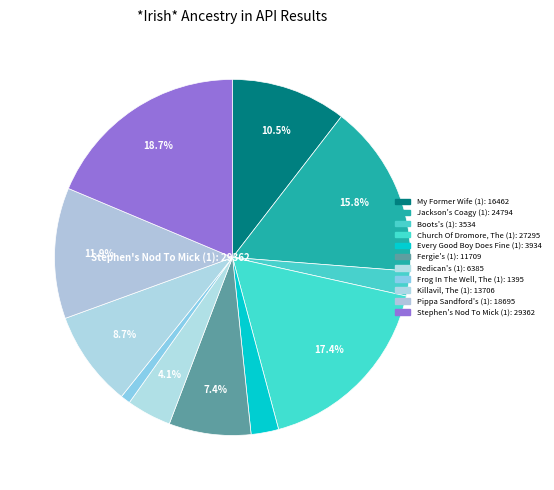

To the nearest percent, what percentage of the pie is Jackson's Coagy (1)?

16%